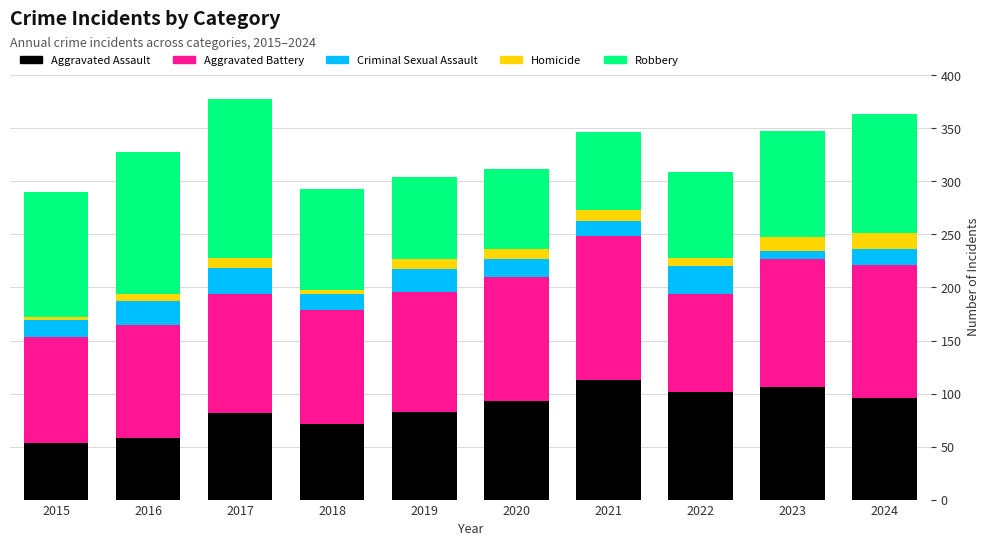

What is the lowest value of the Aggravated Assault series?

53